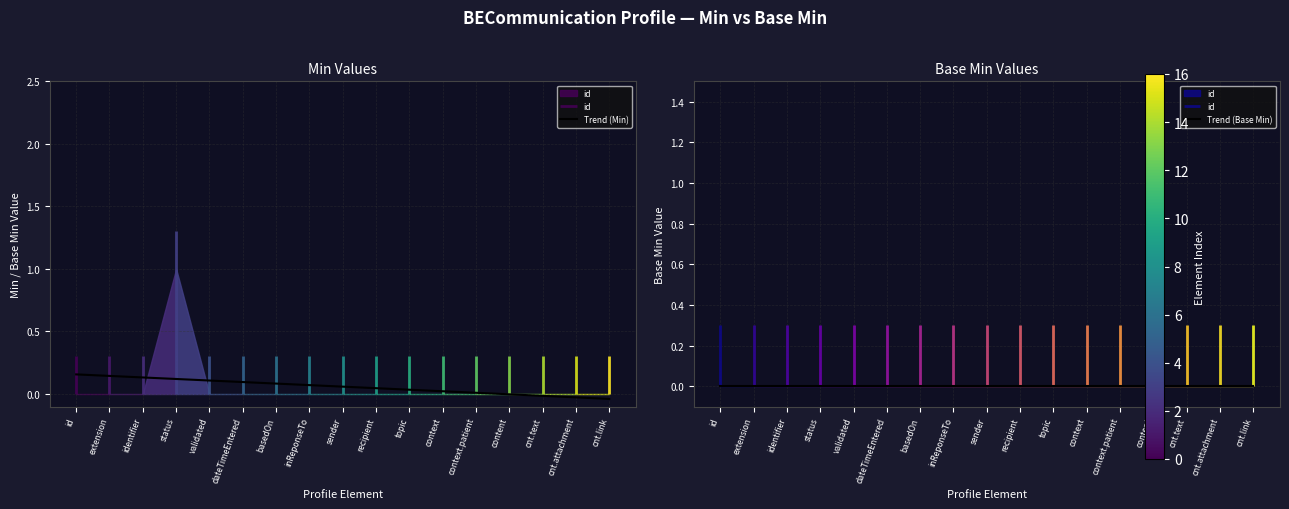

What is the label of the 14th point from the right?

status